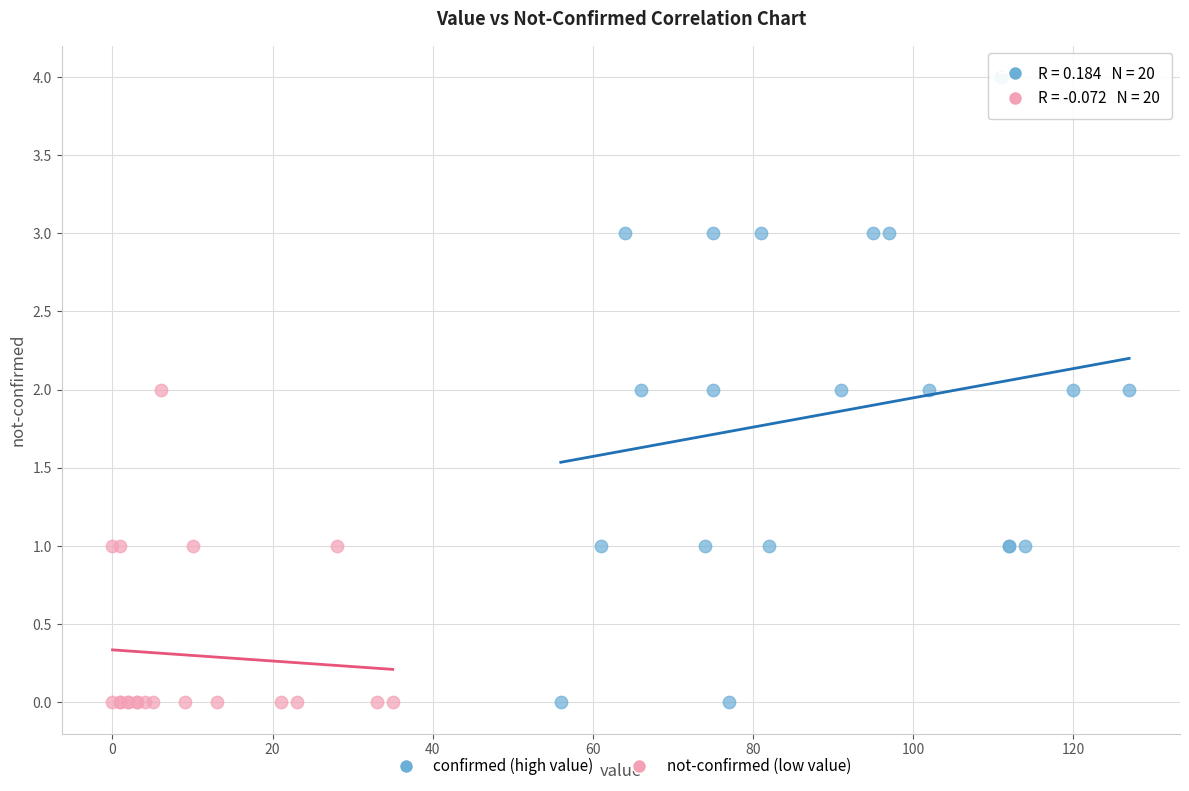

Which series has the widest spread of Y values?

confirmed (high value)